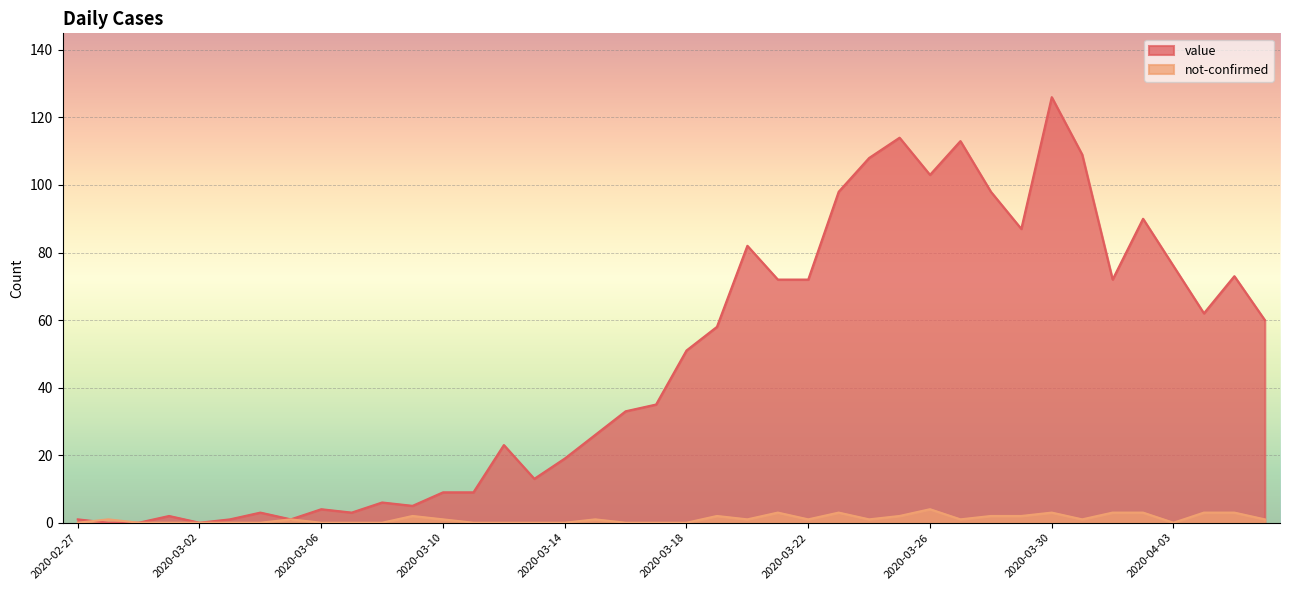

What is the difference between the maximum and minimum values in the not-confirmed series?

4